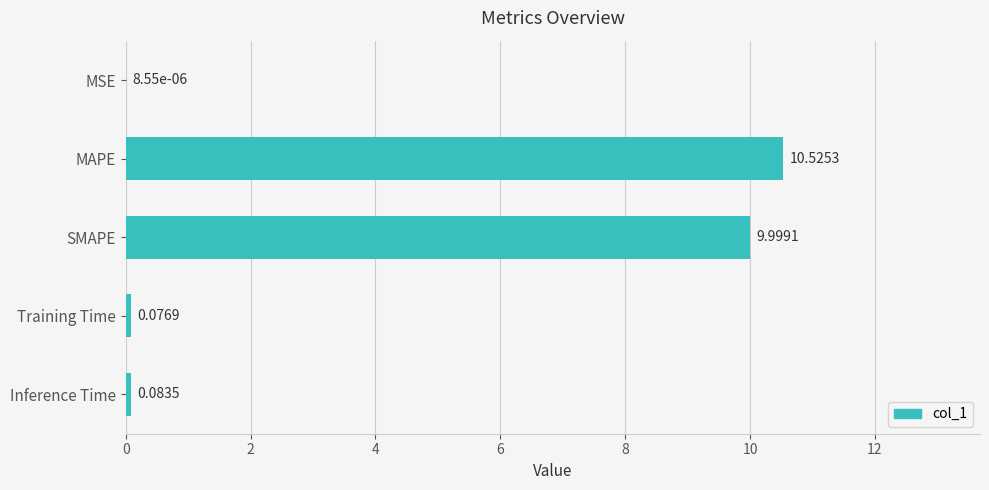

What is the change in value from MSE to MAPE?

+10.5